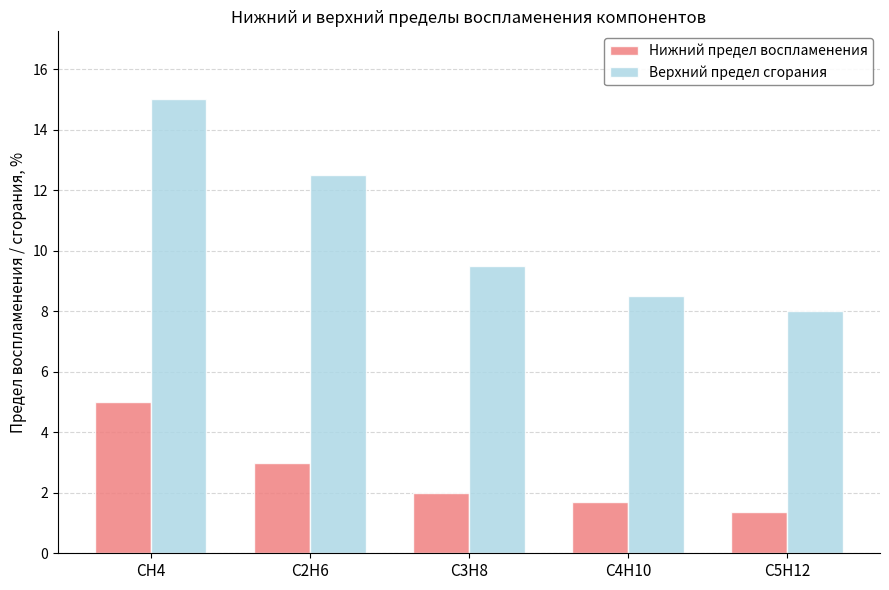

Rank the series by their average value, from lowest to highest.

Нижний предел воспламенения, Верхний предел сгорания